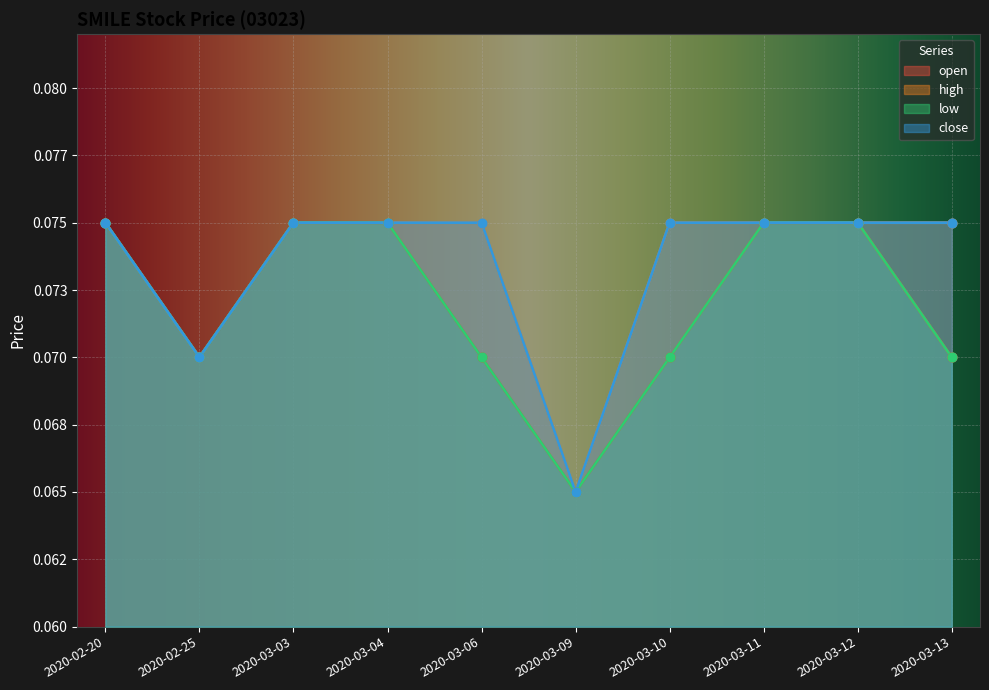

Which series has the largest Y range (max minus min)?

open